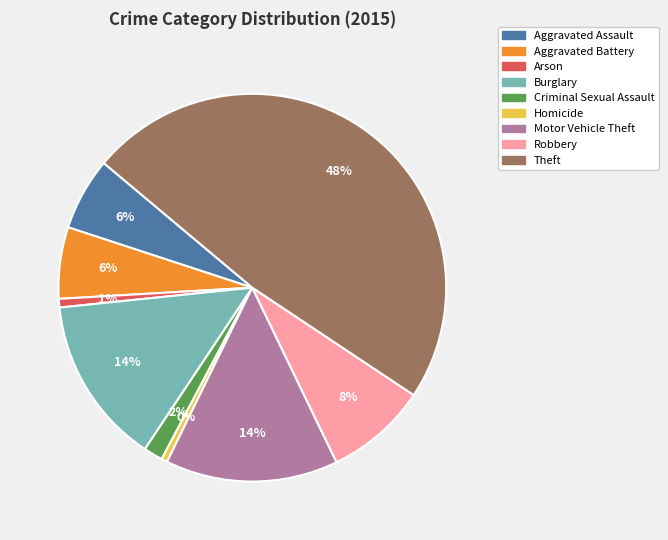

How many segments does this pie chart have?

9